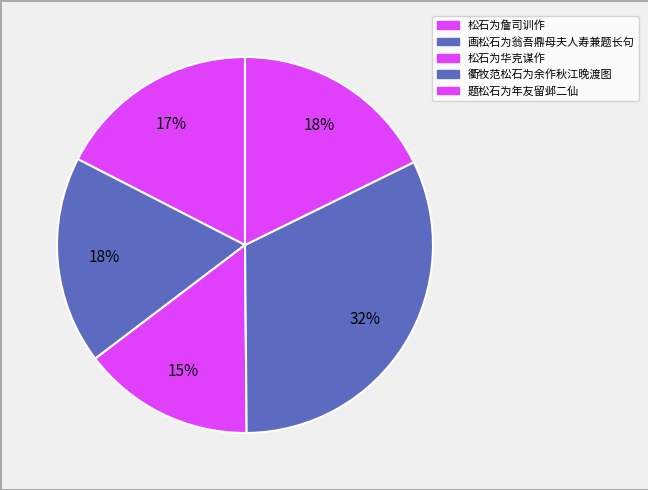

Is it true that 题松石为年友留邺二仙 is 18% of the pie?

True